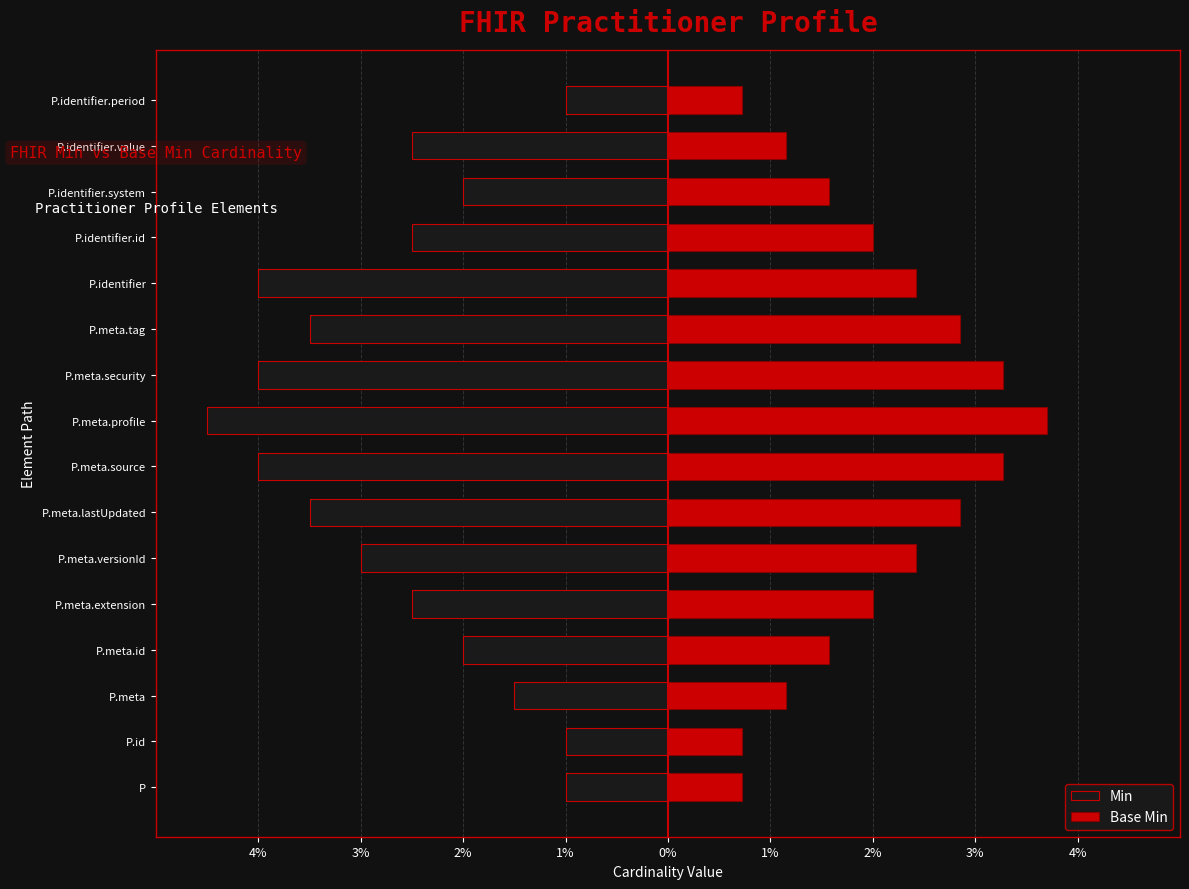

What is the average value of the Min series?

-2.7